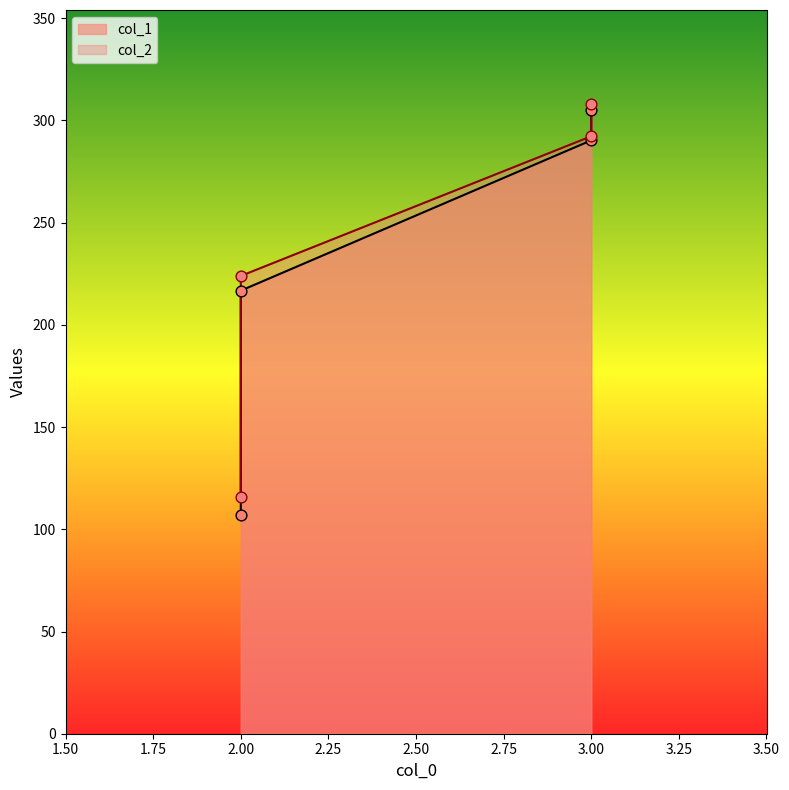

Which series reaches the minimum Y coordinate?

col_1